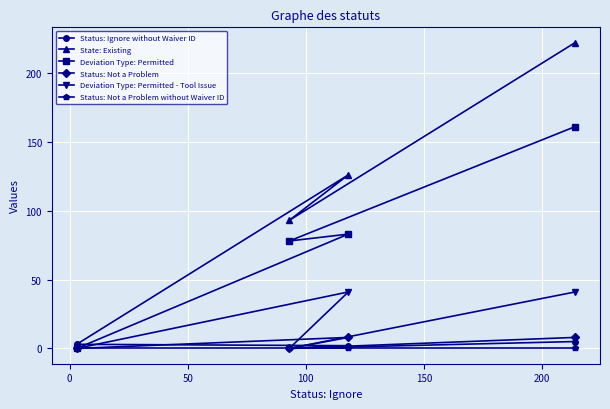

True or false: Deviation Type: Permitted - Tool Issue and State: Existing cross at least once.

False